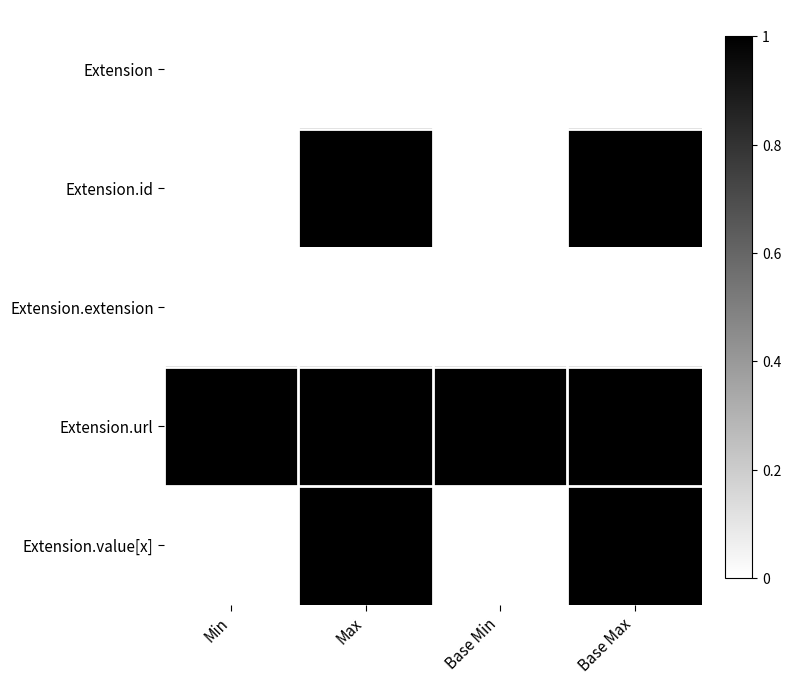

Which series has the largest total across all categories?

Extension.url